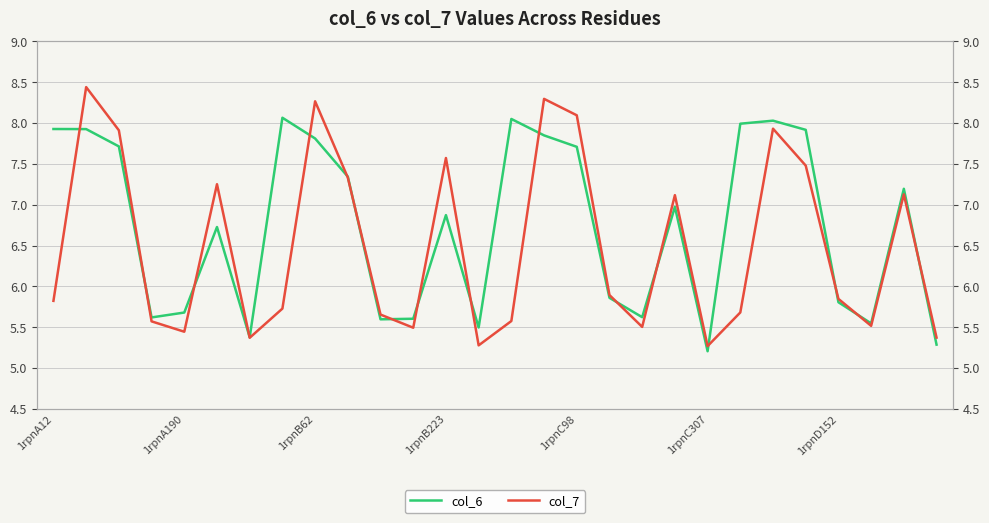

What is the difference between the col_6 values at 8 and 1rpnA190?

0.1